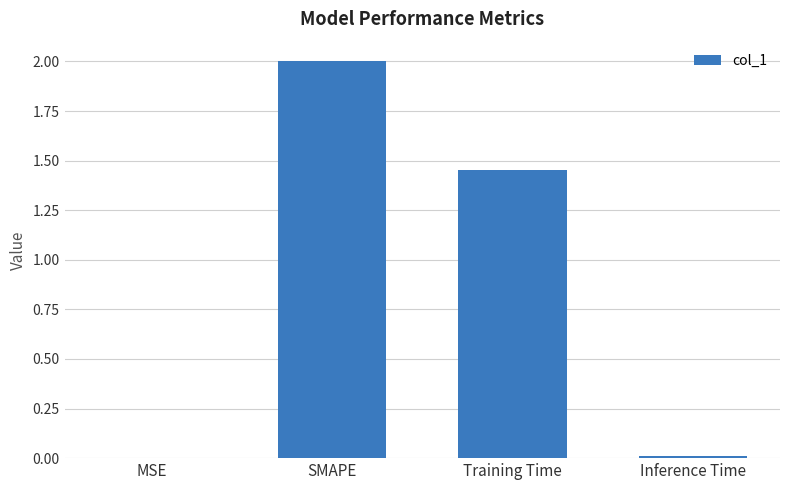

Between SMAPE and Inference Time, which is larger?

SMAPE